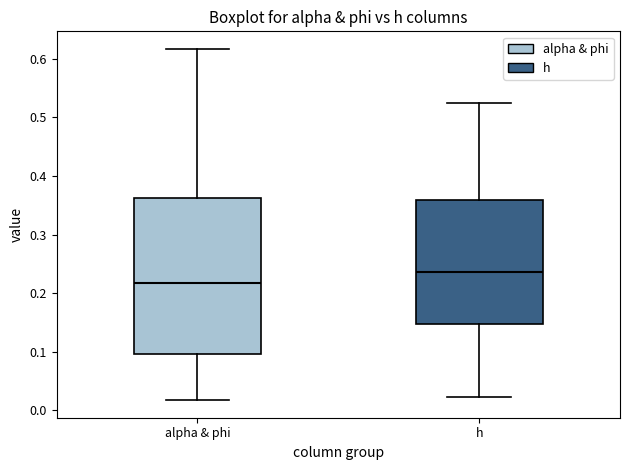

Where is the lower edge of the box for h on the y-axis? The values are not printed on the chart, so give them approximately, as read against the axis.

0.15